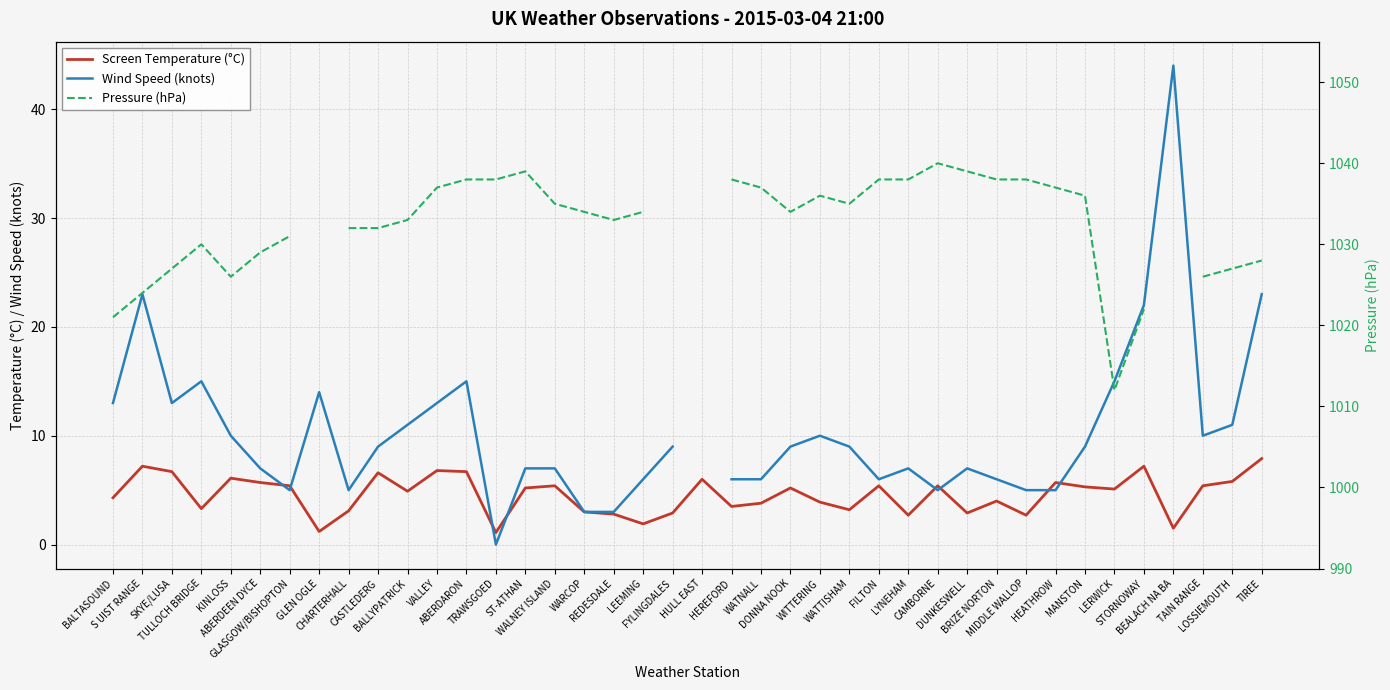

Count the number of data series in this chart.

3